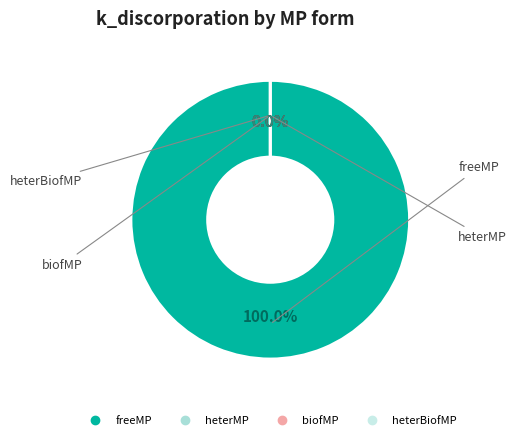

What is the largest slice in the pie chart?

freeMP